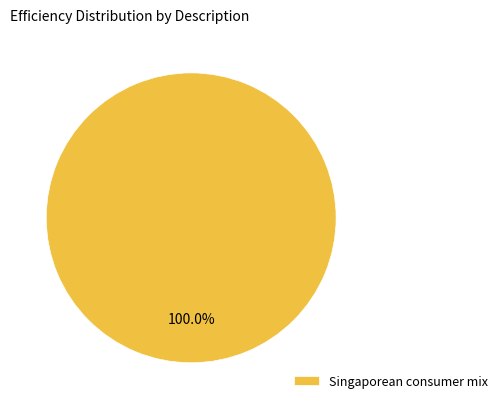

Rank the categories by value from highest to lowest.

Singaporean consumer mix